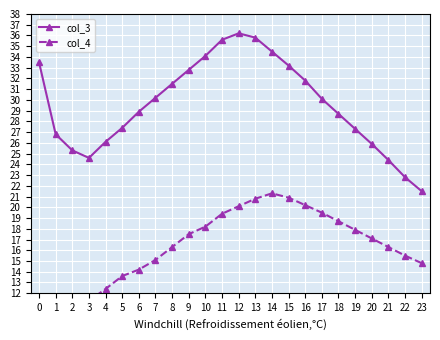

What is the value of the col_4 point at the 16th from the left?

20.9